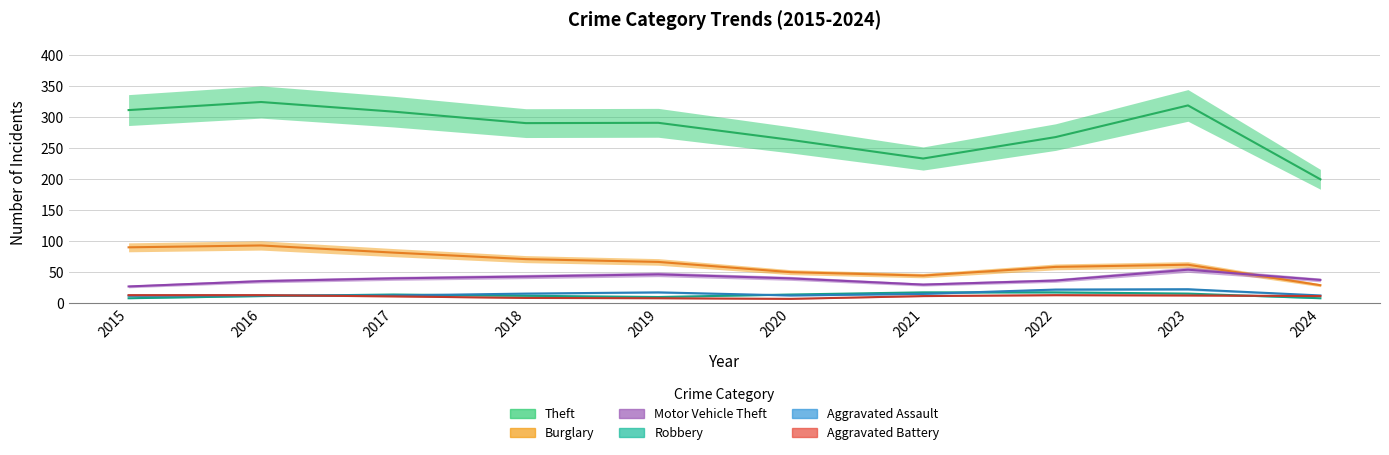

The Aggravated Assault series shows 13 at 2016. True or false?

True